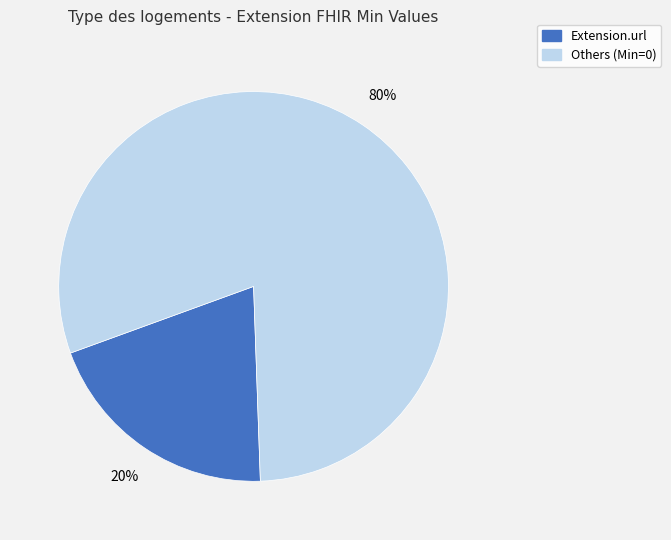

Count the number of slices in the pie.

2